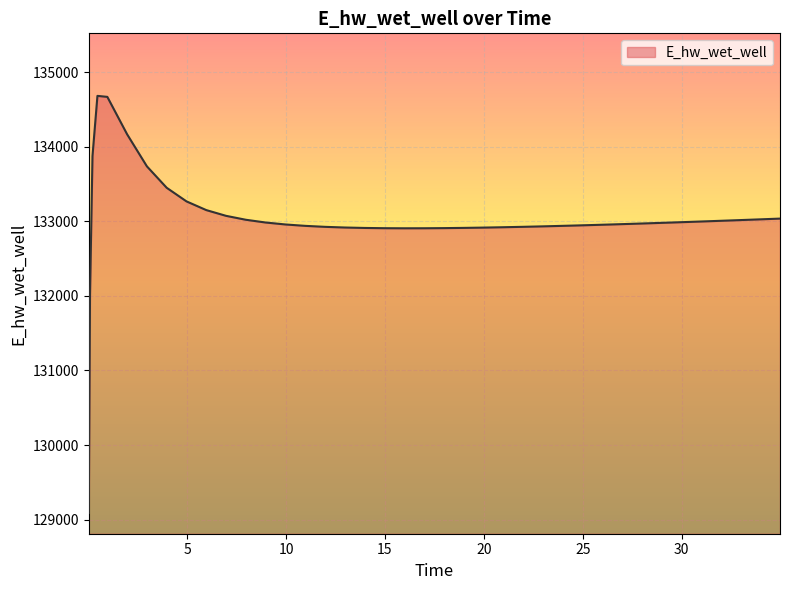

What is the smallest value displayed?

129090.5